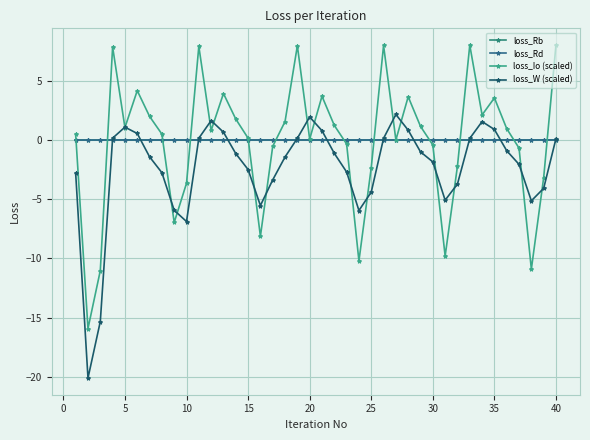

Does the chart have visible grid lines?

Yes